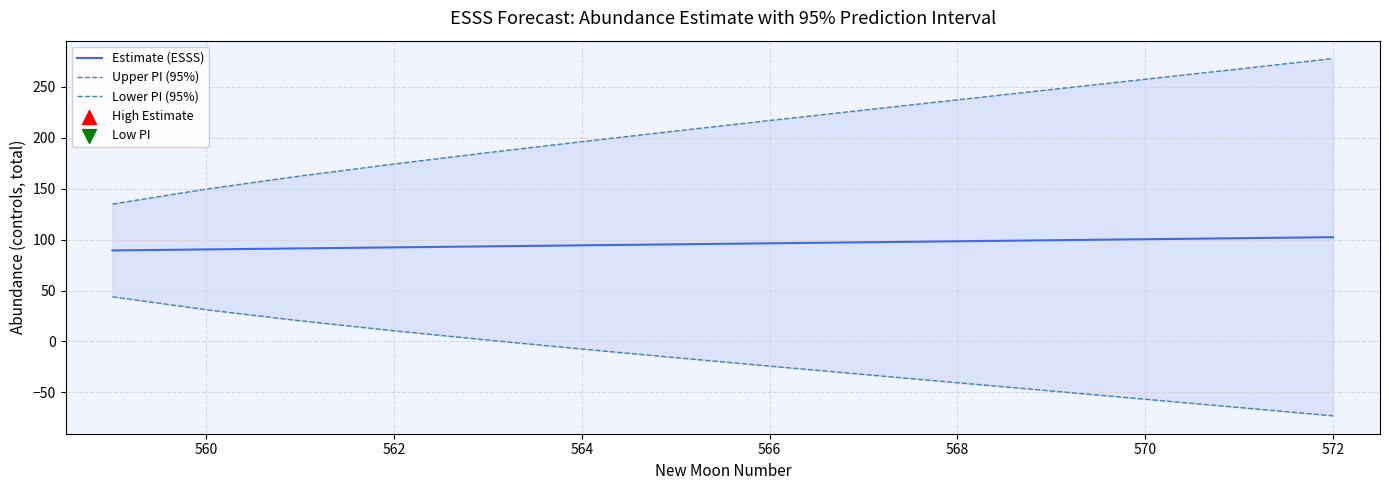

What is the highest value of the Estimate (ESSS) series?

102.4